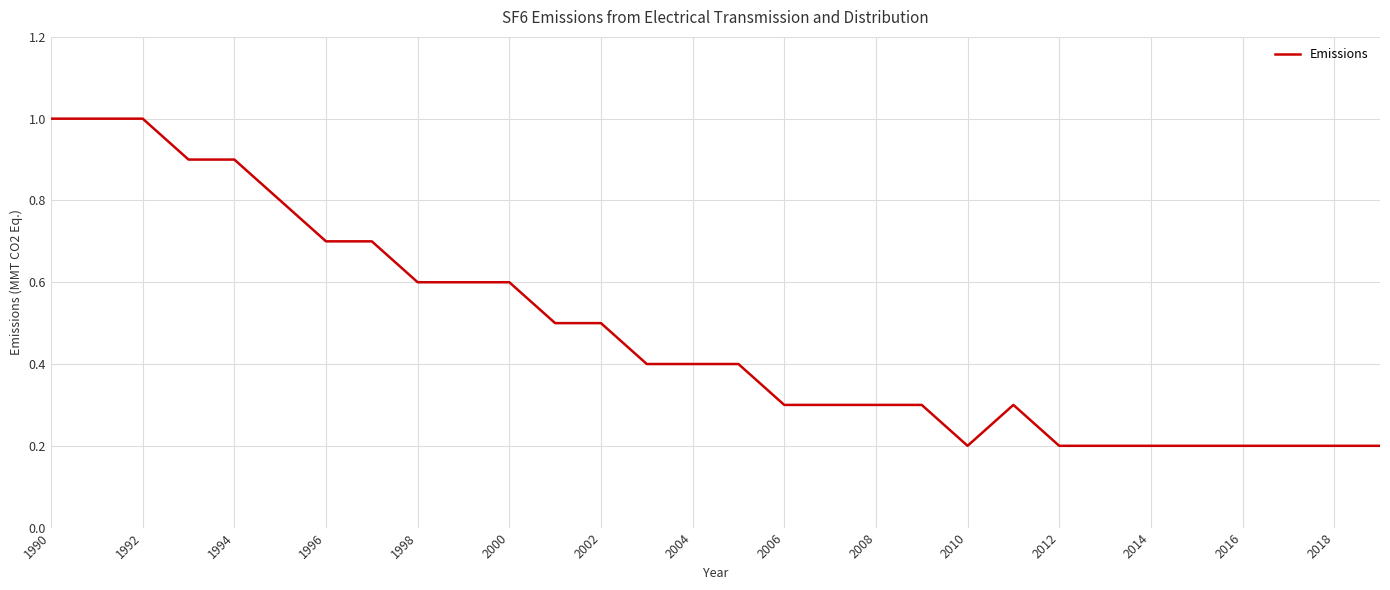

What is the greatest value displayed?

1.0